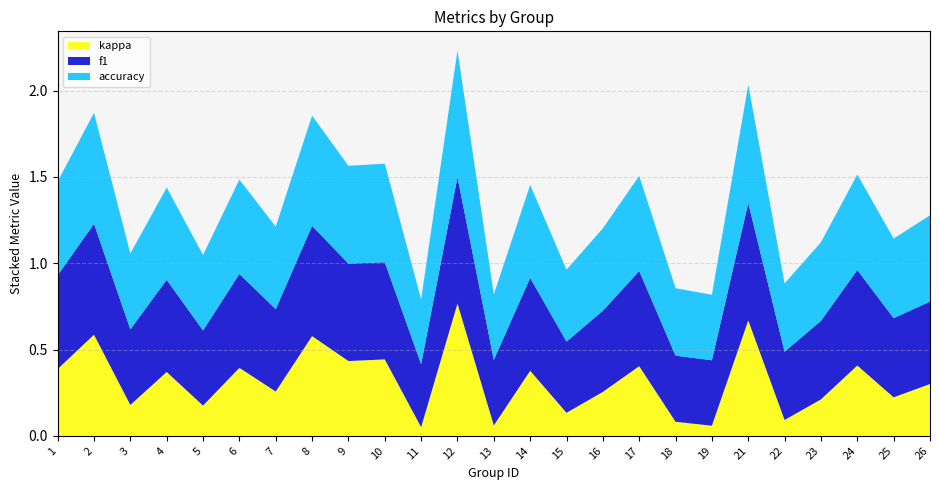

At which category is the sum across all series the highest?

12